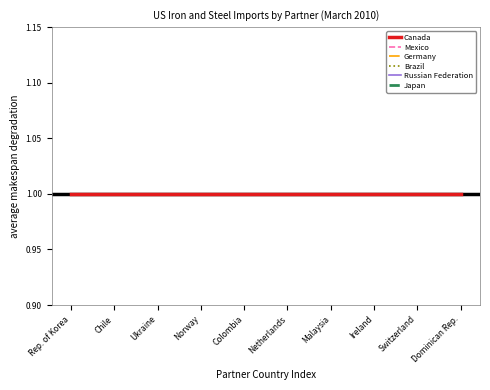

True or false: Russian Federation has more than 0 points higher than both neighbors.

False